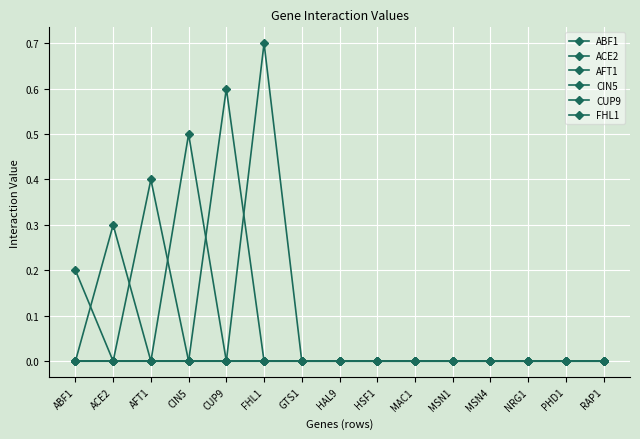

List the series in order of their overall mean, lowest first.

ABF1, ACE2, AFT1, CIN5, CUP9, FHL1